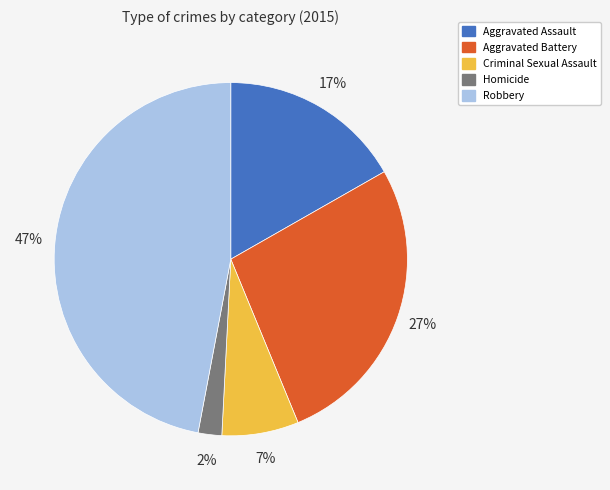

Do Robbery and Aggravated Battery together represent more than half of the pie?

Yes